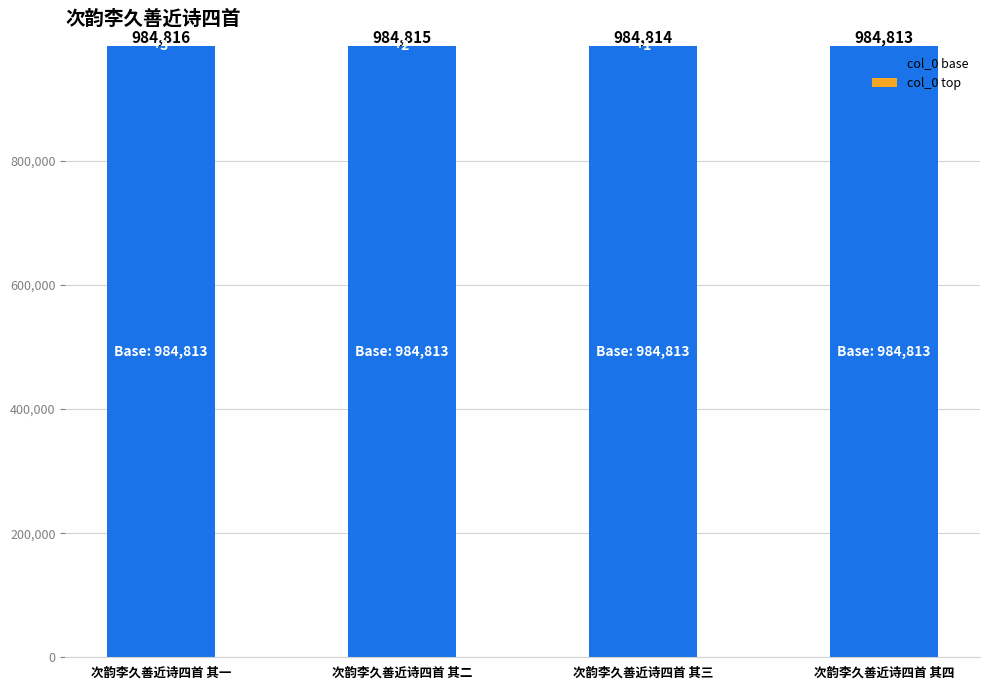

The value of col_0 base at 次韵李久善近诗四首 其四 is 984813. True or false?

True